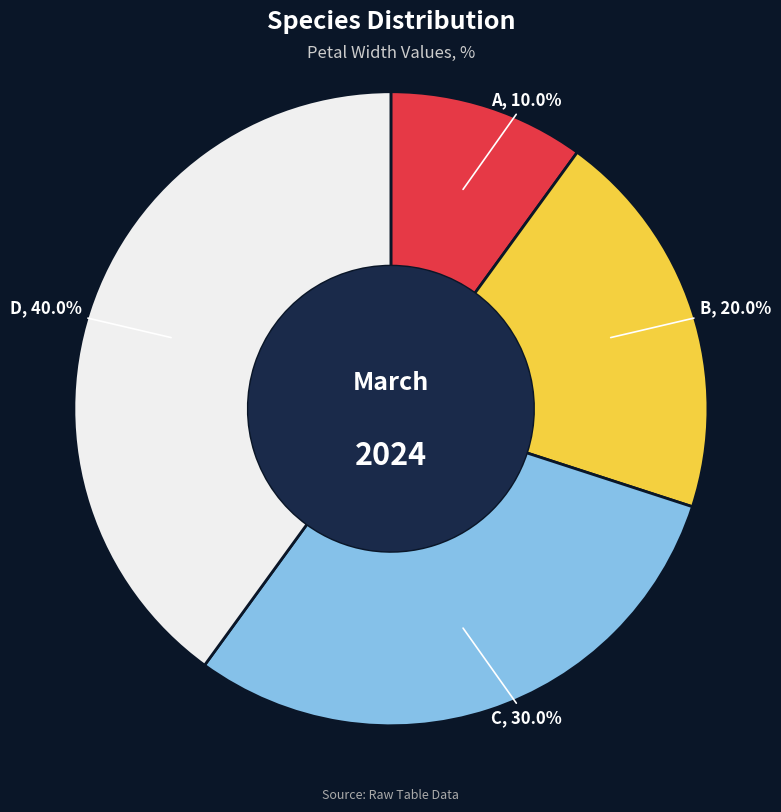

Does A represent more than half of the total?

No